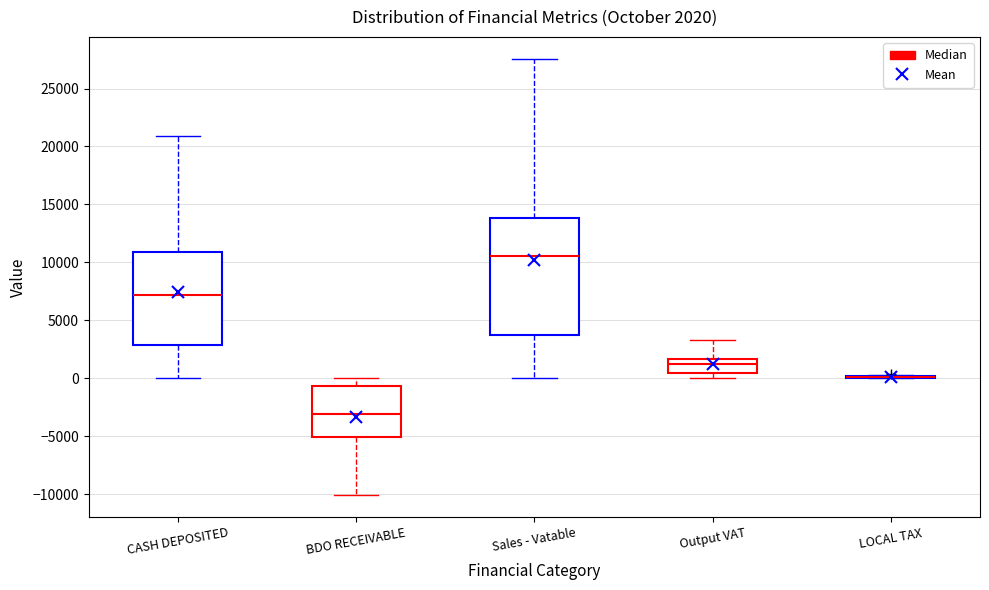

Comparing the boxes themselves (not the whiskers), which one is the tallest?

Sales - Vatable